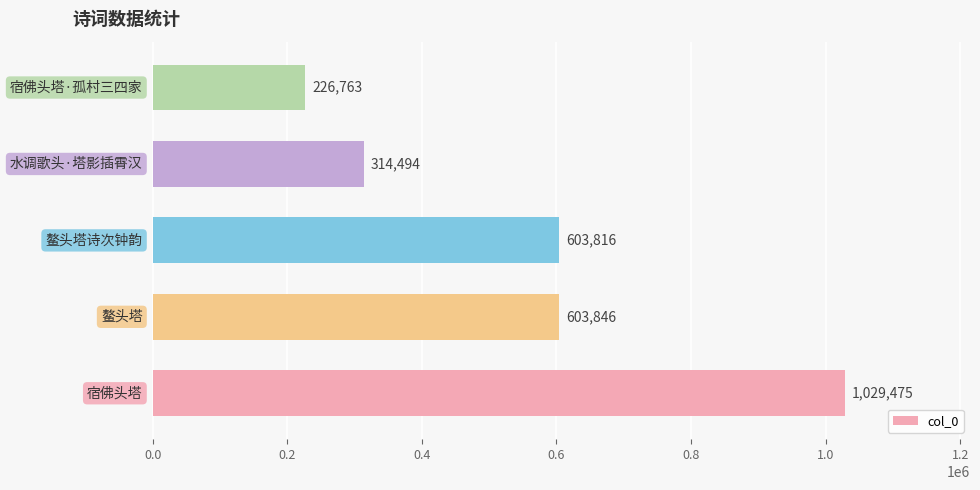

Reading bottom to top, what are all the values shown in this chart?

1029475	603846	603816	314494	226763